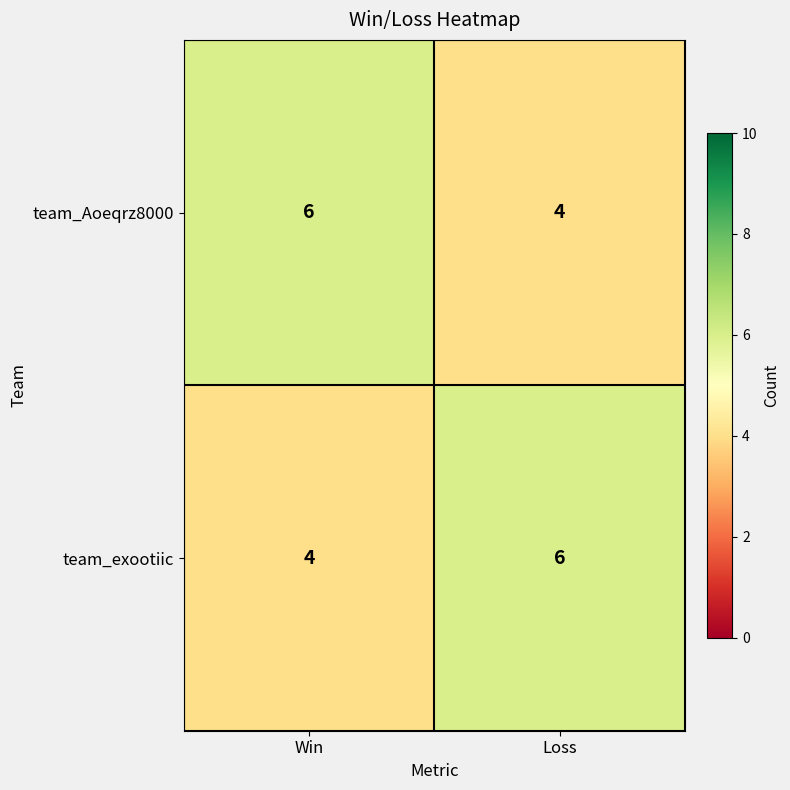

What is the smallest value displayed?

4